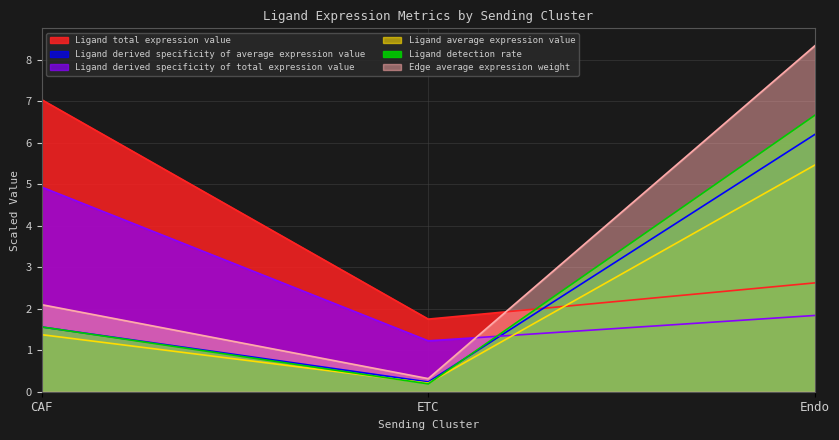

What is the total value across all series at ETC?

3.9